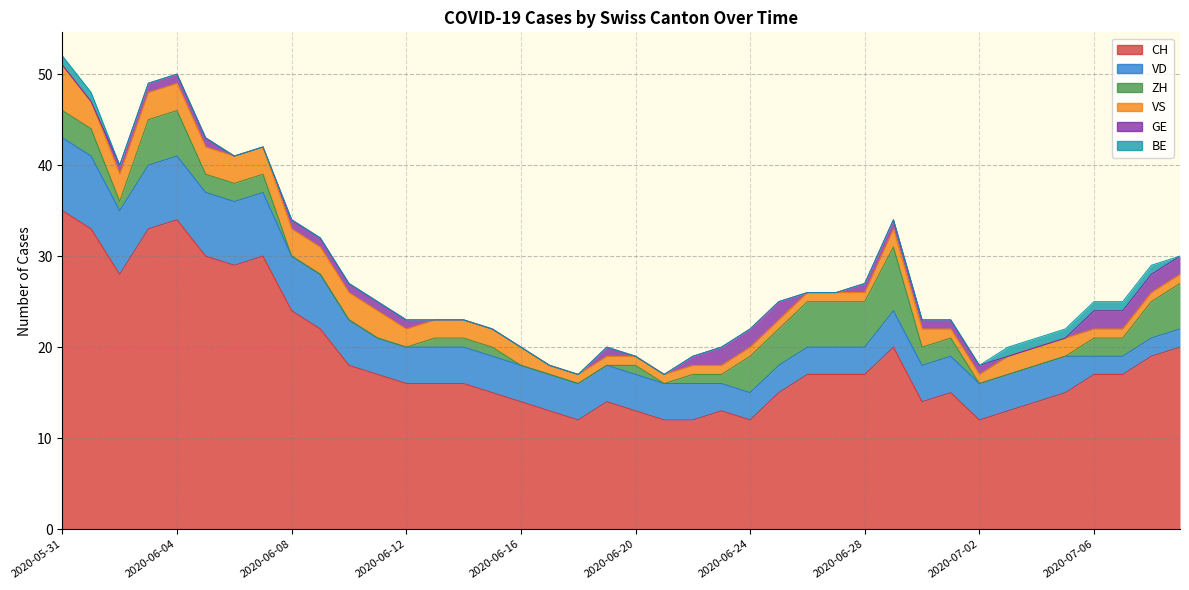

Reading right to left, what are all the values shown in this chart?

CH: 2020-07-09=20	2020-07-08=19	2020-07-07=17	2020-07-06=17	2020-07-05=15	2020-07-04=14	2020-07-03=13	2020-07-02=12	2020-07-01=15	2020-06-30=14	2020-06-29=20	2020-06-28=17	2020-06-27=17	2020-06-26=17	2020-06-25=15	2020-06-24=12	2020-06-23=13	2020-06-22=12	2020-06-21=12	2020-06-20=13	2020-06-19=14	2020-06-18=12	2020-06-17=13	2020-06-16=14	2020-06-15=15	2020-06-14=16	2020-06-13=16	2020-06-12=16	2020-06-11=17	2020-06-10=18	2020-06-09=22	2020-06-08=24	2020-06-07=30	2020-06-06=29	2020-06-05=30	2020-06-04=34	2020-06-03=33	2020-06-02=28	2020-06-01=33	2020-05-31=35
VD: 2020-07-09=2	2020-07-08=2	2020-07-07=2	2020-07-06=2	2020-07-05=4	2020-07-04=4	2020-07-03=4	2020-07-02=4	2020-07-01=4	2020-06-30=4	2020-06-29=4	2020-06-28=3	2020-06-27=3	2020-06-26=3	2020-06-25=3	2020-06-24=3	2020-06-23=3	2020-06-22=4	2020-06-21=4	2020-06-20=4	2020-06-19=4	2020-06-18=4	2020-06-17=4	2020-06-16=4	2020-06-15=4	2020-06-14=4	2020-06-13=4	2020-06-12=4	2020-06-11=4	2020-06-10=5	2020-06-09=6	2020-06-08=6	2020-06-07=7	2020-06-06=7	2020-06-05=7	2020-06-04=7	2020-06-03=7	2020-06-02=7	2020-06-01=8	2020-05-31=8
ZH: 2020-07-09=5	2020-07-08=4	2020-07-07=2	2020-07-06=2	2020-07-05=0	2020-07-04=0	2020-07-03=0	2020-07-02=0	2020-07-01=2	2020-06-30=2	2020-06-29=7	2020-06-28=5	2020-06-27=5	2020-06-26=5	2020-06-25=4	2020-06-24=4	2020-06-23=1	2020-06-22=1	2020-06-21=0	2020-06-20=1	2020-06-19=0	2020-06-18=0	2020-06-17=0	2020-06-16=0	2020-06-15=1	2020-06-14=1	2020-06-13=1	2020-06-12=0	2020-06-11=0	2020-06-10=0	2020-06-09=0	2020-06-08=0	2020-06-07=2	2020-06-06=2	2020-06-05=2	2020-06-04=5	2020-06-03=5	2020-06-02=1	2020-06-01=3	2020-05-31=3
VS: 2020-07-09=1	2020-07-08=1	2020-07-07=1	2020-07-06=1	2020-07-05=2	2020-07-04=2	2020-07-03=2	2020-07-02=1	2020-07-01=1	2020-06-30=2	2020-06-29=2	2020-06-28=1	2020-06-27=1	2020-06-26=1	2020-06-25=1	2020-06-24=1	2020-06-23=1	2020-06-22=1	2020-06-21=1	2020-06-20=1	2020-06-19=1	2020-06-18=1	2020-06-17=1	2020-06-16=2	2020-06-15=2	2020-06-14=2	2020-06-13=2	2020-06-12=2	2020-06-11=3	2020-06-10=3	2020-06-09=3	2020-06-08=3	2020-06-07=3	2020-06-06=3	2020-06-05=3	2020-06-04=3	2020-06-03=3	2020-06-02=3	2020-06-01=3	2020-05-31=5
GE: 2020-07-09=2	2020-07-08=2	2020-07-07=2	2020-07-06=2	2020-07-05=0	2020-07-04=0	2020-07-03=0	2020-07-02=1	2020-07-01=1	2020-06-30=1	2020-06-29=1	2020-06-28=1	2020-06-27=0	2020-06-26=0	2020-06-25=2	2020-06-24=2	2020-06-23=2	2020-06-22=1	2020-06-21=0	2020-06-20=0	2020-06-19=1	2020-06-18=0	2020-06-17=0	2020-06-16=0	2020-06-15=0	2020-06-14=0	2020-06-13=0	2020-06-12=1	2020-06-11=1	2020-06-10=1	2020-06-09=1	2020-06-08=1	2020-06-07=0	2020-06-06=0	2020-06-05=1	2020-06-04=1	2020-06-03=1	2020-06-02=1	2020-06-01=0	2020-05-31=0
BE: 2020-07-09=0	2020-07-08=1	2020-07-07=1	2020-07-06=1	2020-07-05=1	2020-07-04=1	2020-07-03=1	2020-07-02=0	2020-07-01=0	2020-06-30=0	2020-06-29=0	2020-06-28=0	2020-06-27=0	2020-06-26=0	2020-06-25=0	2020-06-24=0	2020-06-23=0	2020-06-22=0	2020-06-21=0	2020-06-20=0	2020-06-19=0	2020-06-18=0	2020-06-17=0	2020-06-16=0	2020-06-15=0	2020-06-14=0	2020-06-13=0	2020-06-12=0	2020-06-11=0	2020-06-10=0	2020-06-09=0	2020-06-08=0	2020-06-07=0	2020-06-06=0	2020-06-05=0	2020-06-04=0	2020-06-03=0	2020-06-02=0	2020-06-01=1	2020-05-31=1